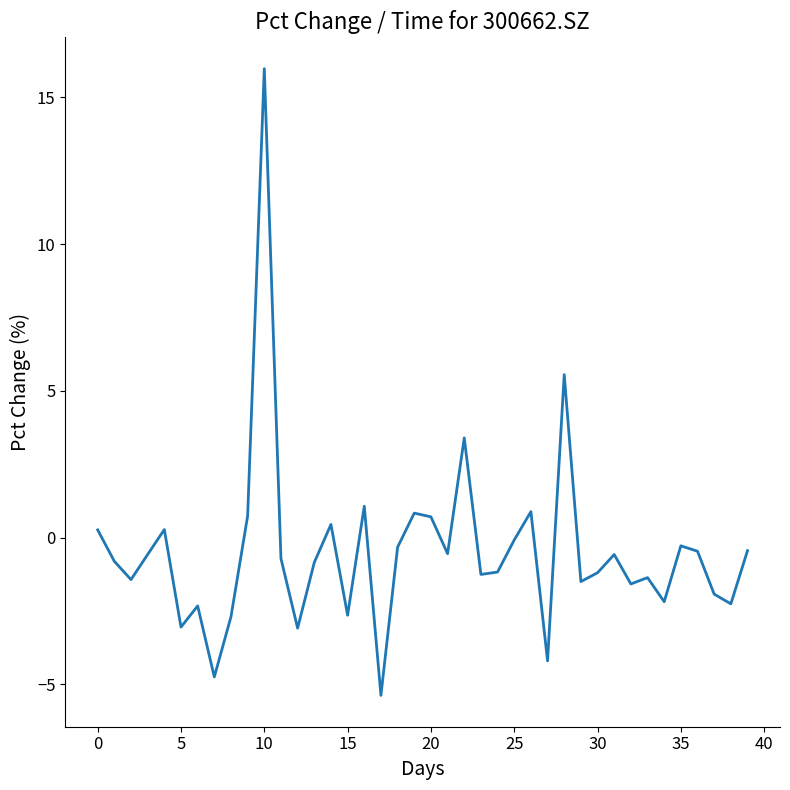

What is the minimum value shown in the chart?

-5.4